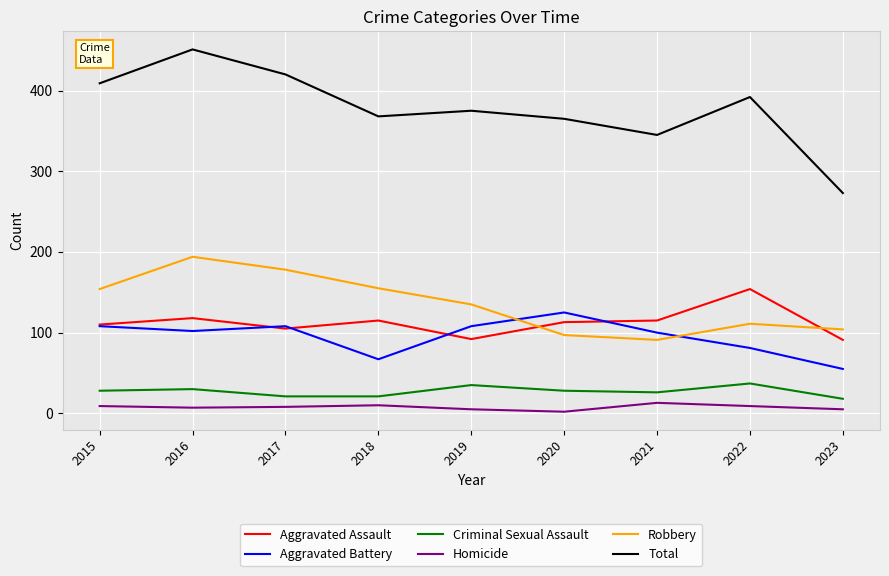

At which category is the sum across all series the highest?

2016